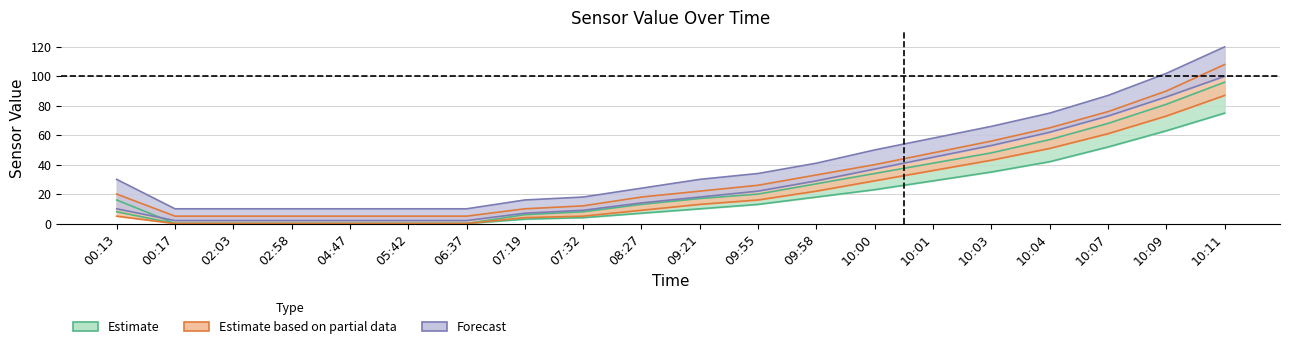

What is the sum of the Estimate values at 02:58 and 07:19?

6